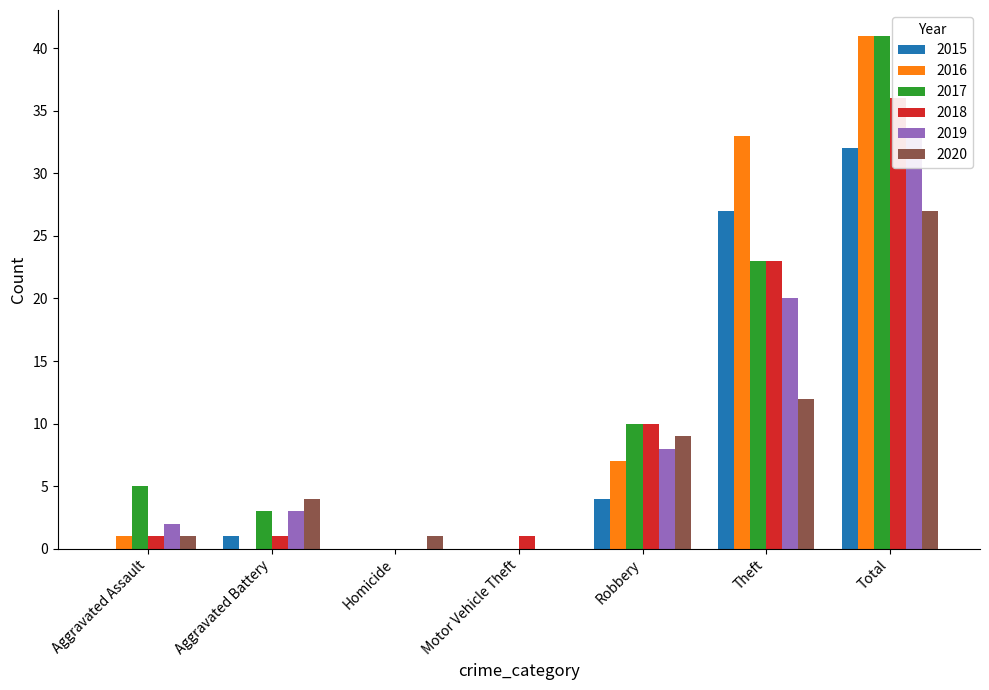

What is the average value of the 2019 series?

9